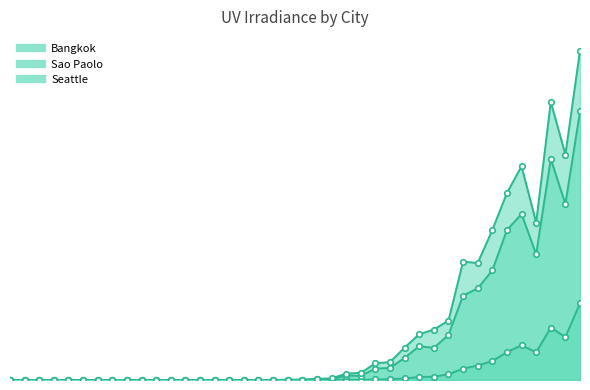

Rank the categories by Bangkok value from highest to lowest.

319, 317, 318, 315, 314, 316, 313, 312, 311, 310, 309, 308, 307, 306, 305, 304, 303, 301, 302, 300, 299, 298, 297, 296, 295, 294, 293, 292, 291, 290, 289, 288, 287, 286, 285, 284, 282, 283, 281, 280